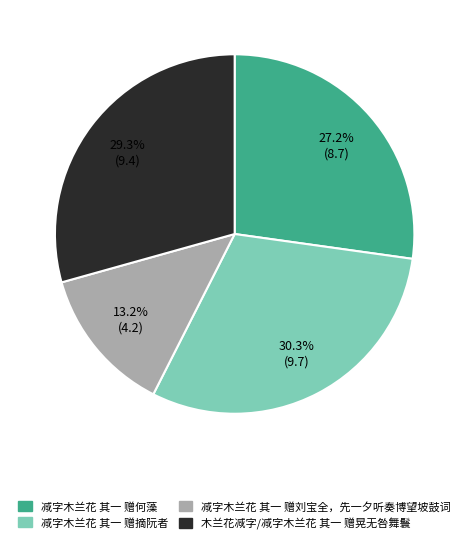

What percentage do 减字木兰花 其一 赠摘阮者 and 木兰花减字/减字木兰花 其一 赠晃无咎舞鬟 together represent?

59.6%